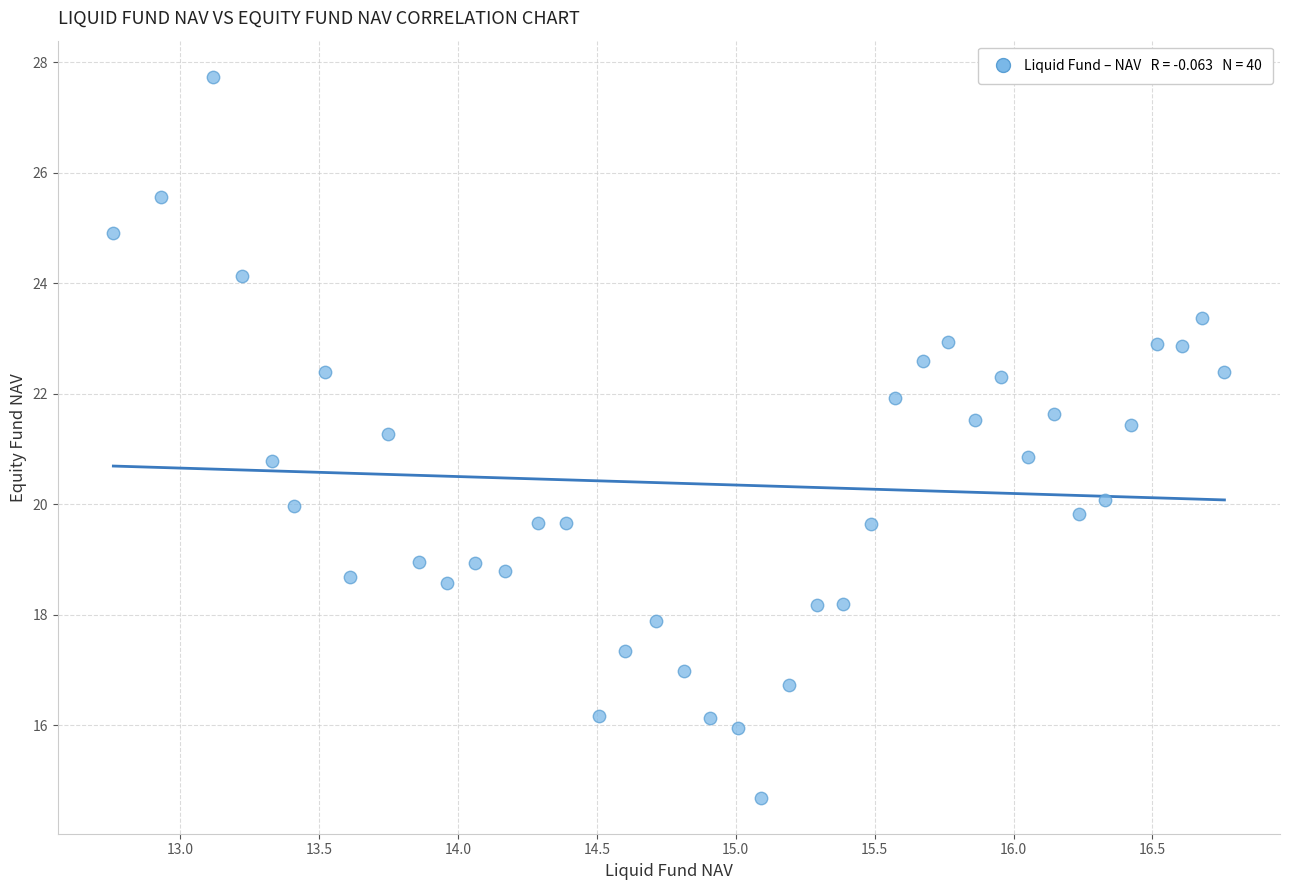

What is the range of X values (max minus min)?

4.0